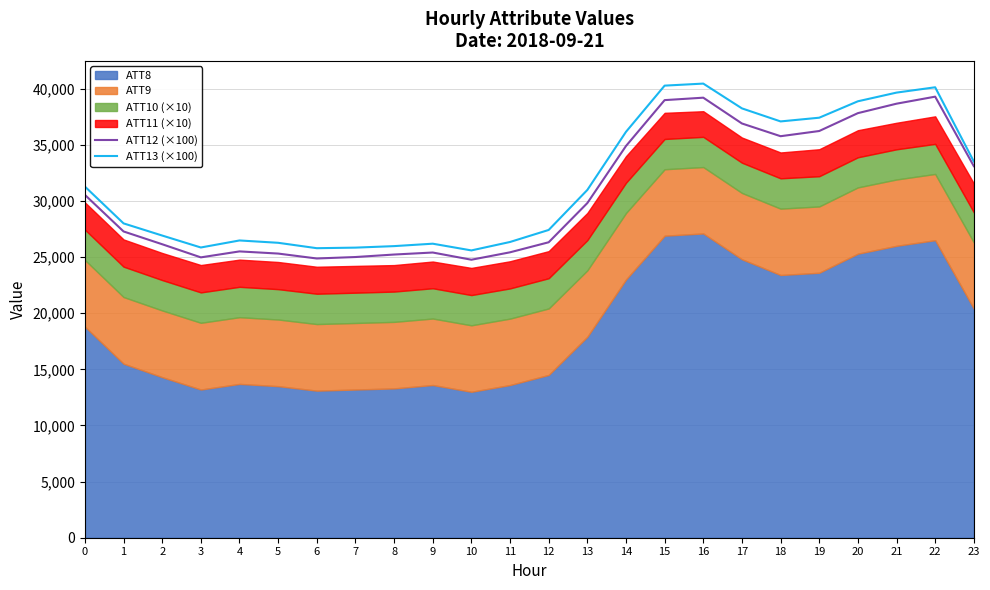

What is the minimum value for ATT13 (×100)?

25589.0